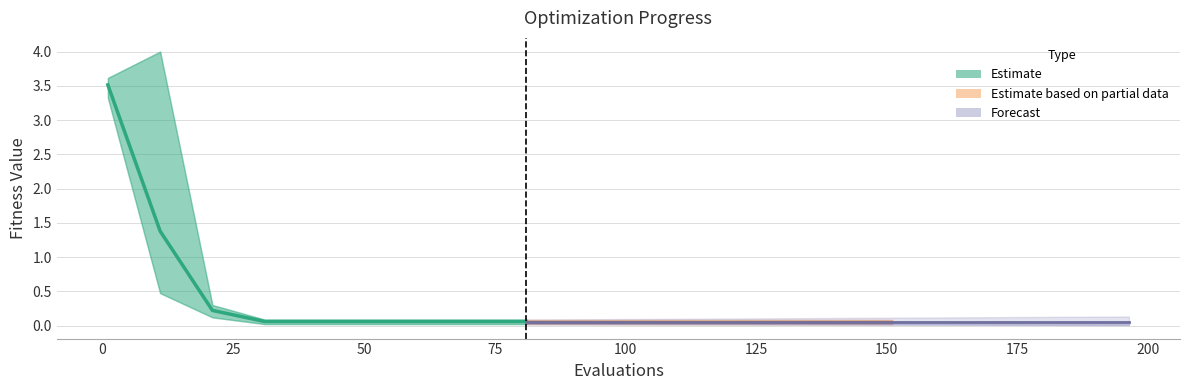

How many categories are shown in the chart?

16